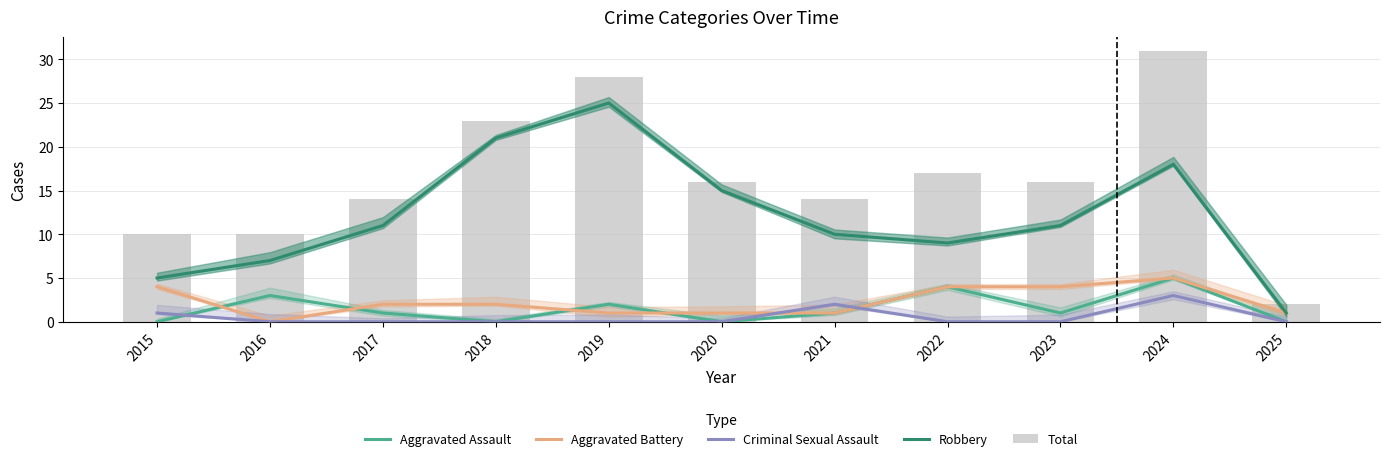

At how many categories does at least one series exceed 24?

2